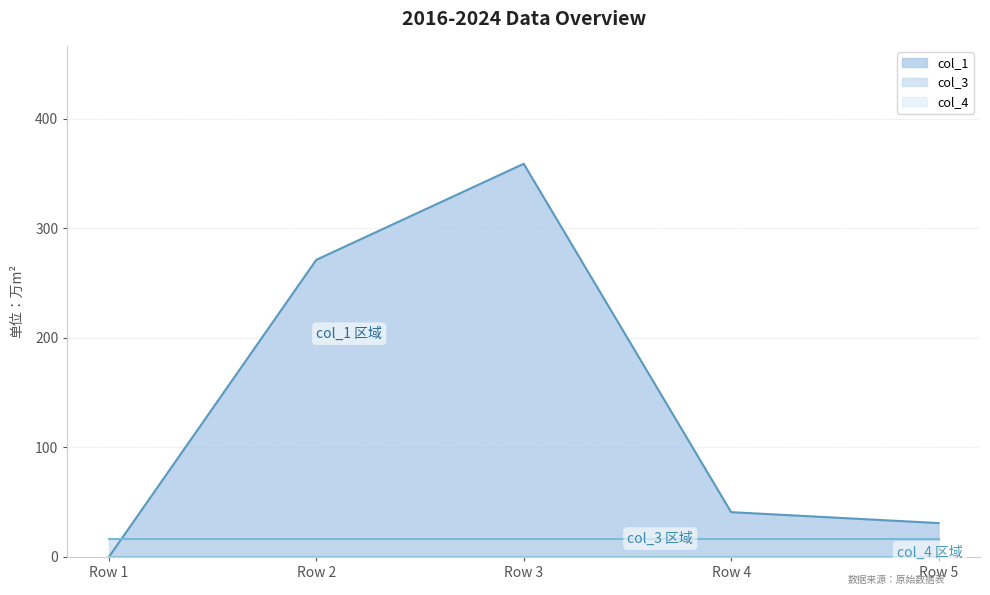

What is the average value of the col_3 series?

16.0